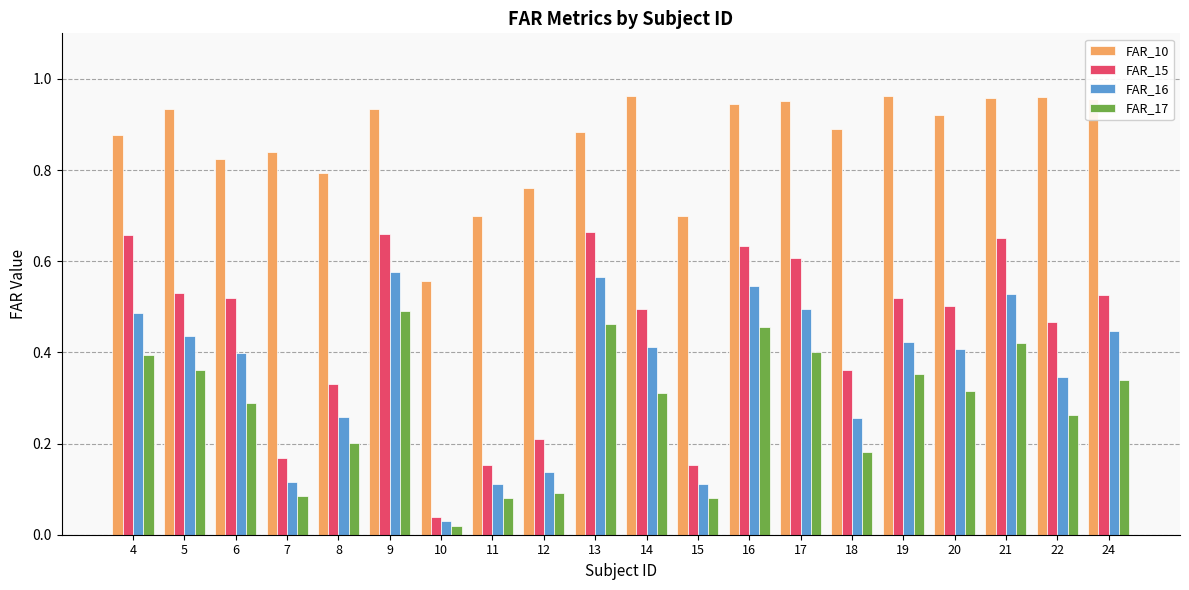

What is the sum of all FAR_16 values?

7.1